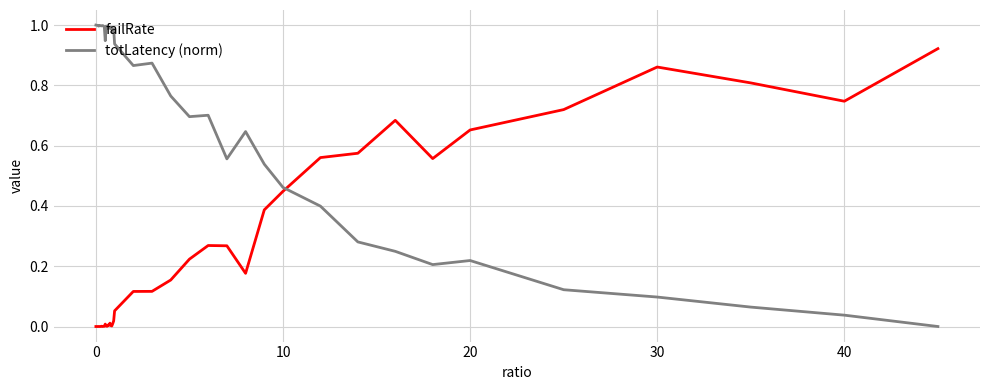

After their last crossing, which series has the higher values: failRate or totLatency (norm)?

failRate